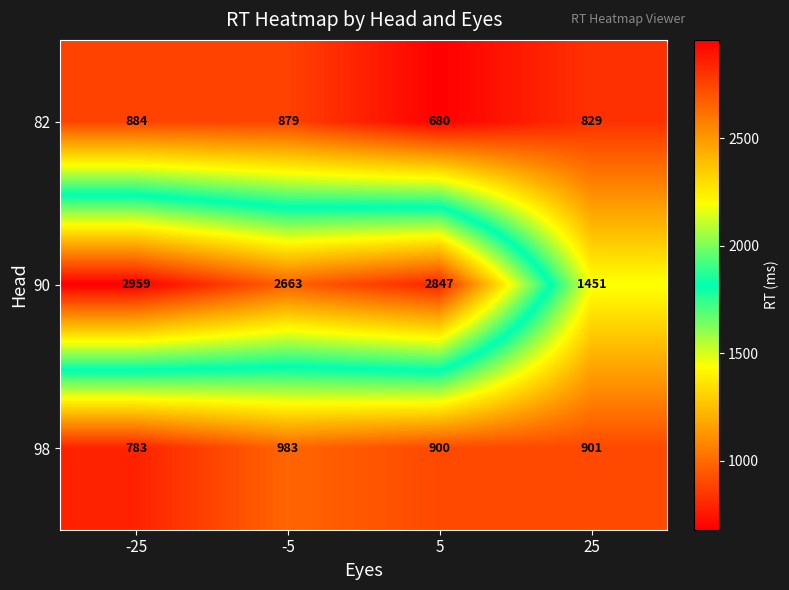

True or false: 90 has a value of 2663 at -5.

True